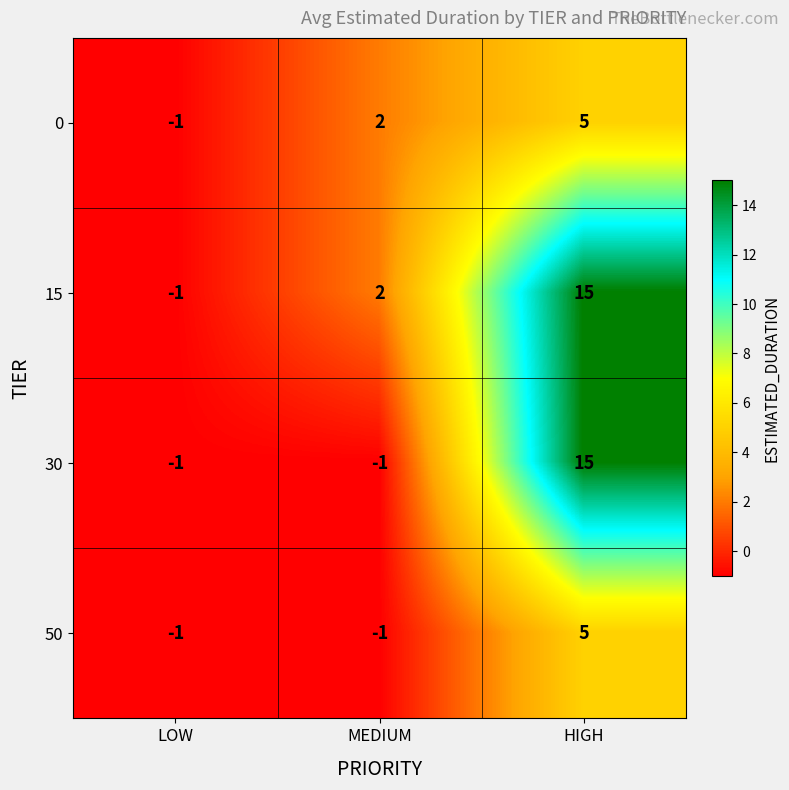

At which category does the chart reach its peak across all series?

HIGH